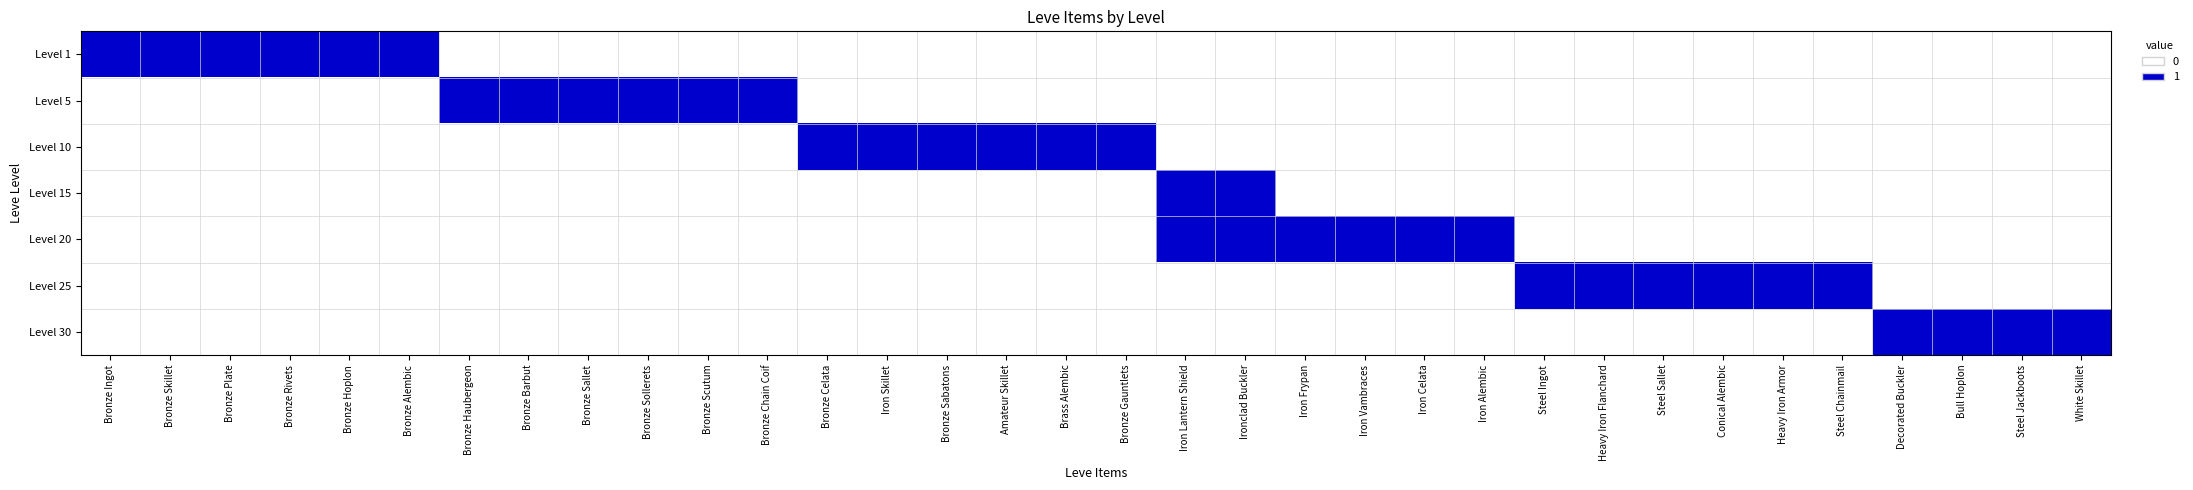

At White Skillet, list the series in order from largest to smallest.

Level 30, Level 1, Level 5, Level 10, Level 15, Level 20, Level 25